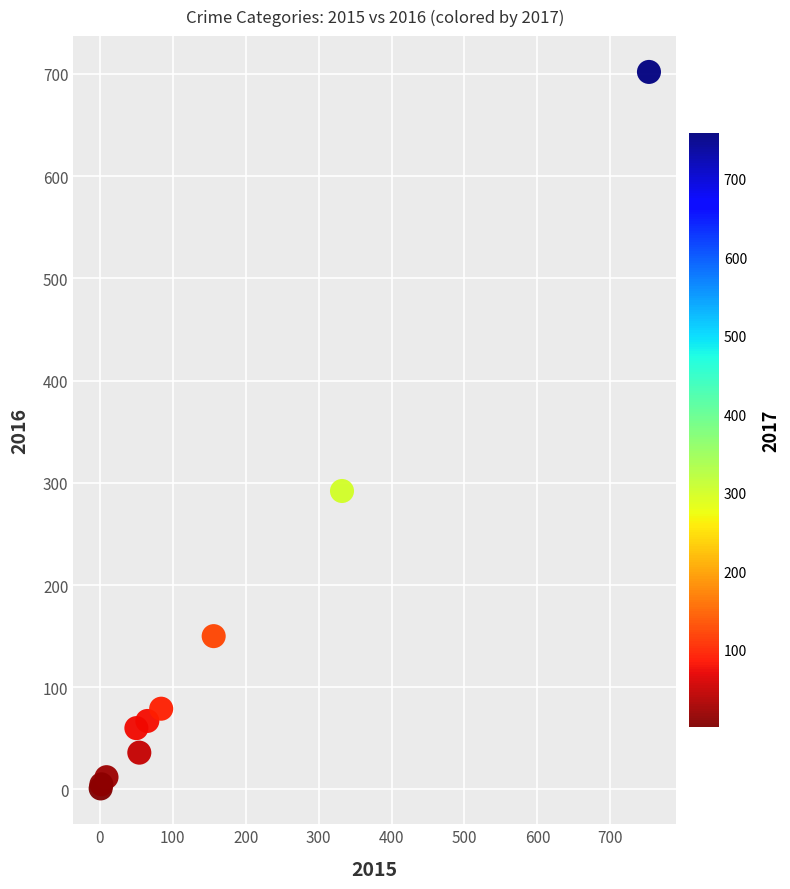

What Y value in the scatter plot is closest to 351?

292